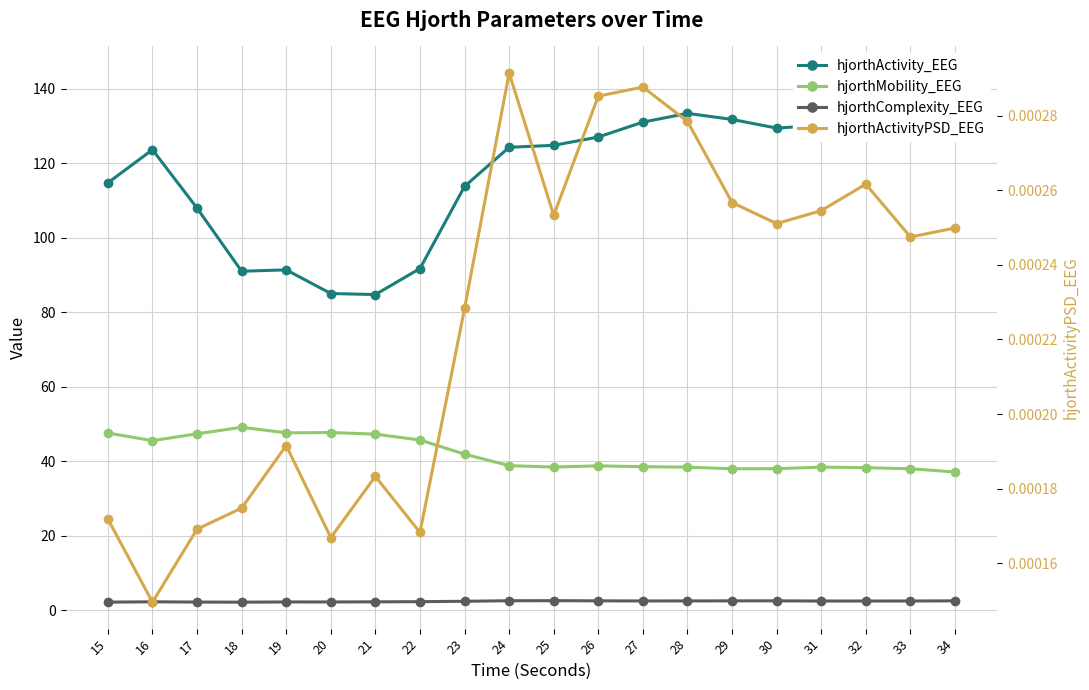

Reading right to left, list all the values displayed in this chart.

hjorthActivity_EEG: 34=144.2	33=132.2	32=130.0	31=130.2	30=129.4	29=131.8	28=133.4	27=131.0	26=127.0	25=124.8	24=124.3	23=113.8	22=91.7	21=84.7	20=85.0	19=91.4	18=91.0	17=107.9	16=123.6	15=114.7
hjorthMobility_EEG: 34=37.1	33=37.9	32=38.2	31=38.4	30=38.0	29=37.9	28=38.4	27=38.5	26=38.7	25=38.4	24=38.8	23=41.9	22=45.7	21=47.2	20=47.7	19=47.6	18=49.1	17=47.3	16=45.5	15=47.5
hjorthComplexity_EEG: 34=2.5	33=2.4	32=2.4	31=2.4	30=2.5	29=2.5	28=2.4	27=2.4	26=2.5	25=2.5	24=2.5	23=2.3	22=2.2	21=2.2	20=2.2	19=2.2	18=2.1	17=2.1	16=2.2	15=2.1
hjorthActivityPSD_EEG: 34=0.0	33=0.0	32=0.0	31=0.0	30=0.0	29=0.0	28=0.0	27=0.0	26=0.0	25=0.0	24=0.0	23=0.0	22=0.0	21=0.0	20=0.0	19=0.0	18=0.0	17=0.0	16=0.0	15=0.0